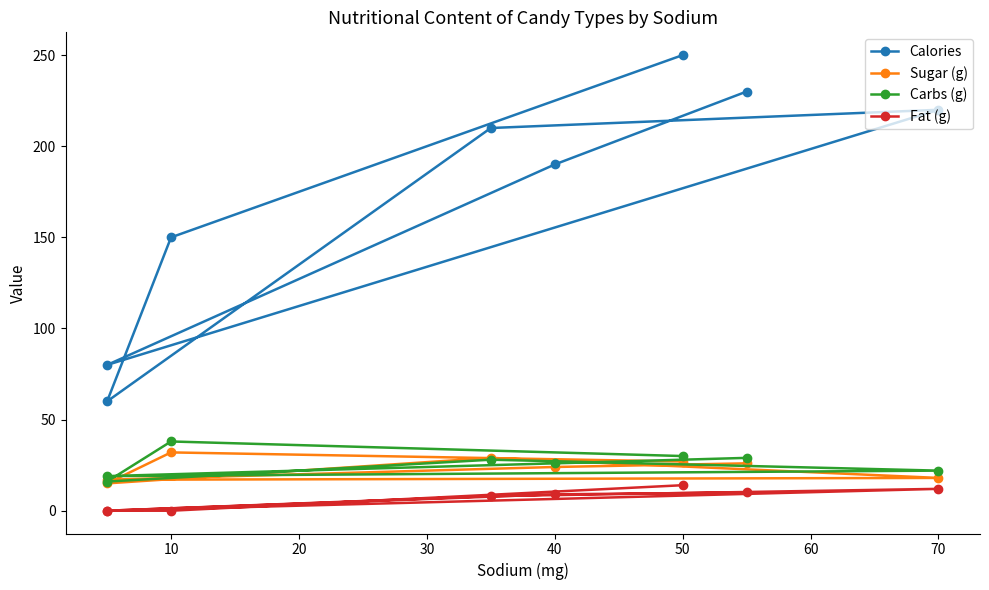

Reading left to right, transcribe all the data shown in this chart.

Calories: 250	150	60	210	220	80	190	230
Sugar (g): 27	32	15	29	18	17	24	26
Carbs (g): 30	38	16	28	22	19	26	29
Fat (g): 14	0	0	8	12	0	9	10